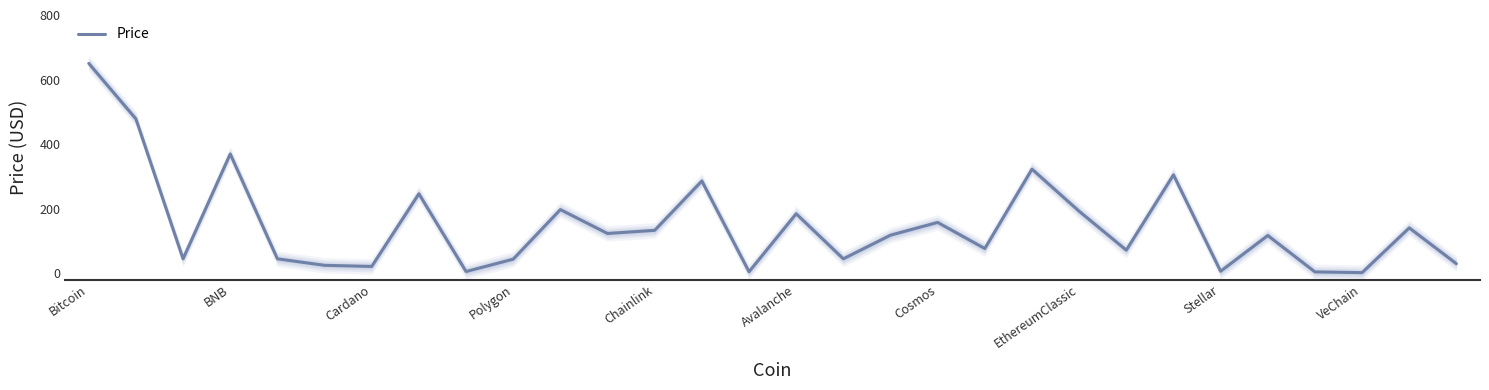

Is it true that Price equals 43.1 at Polygon?

True